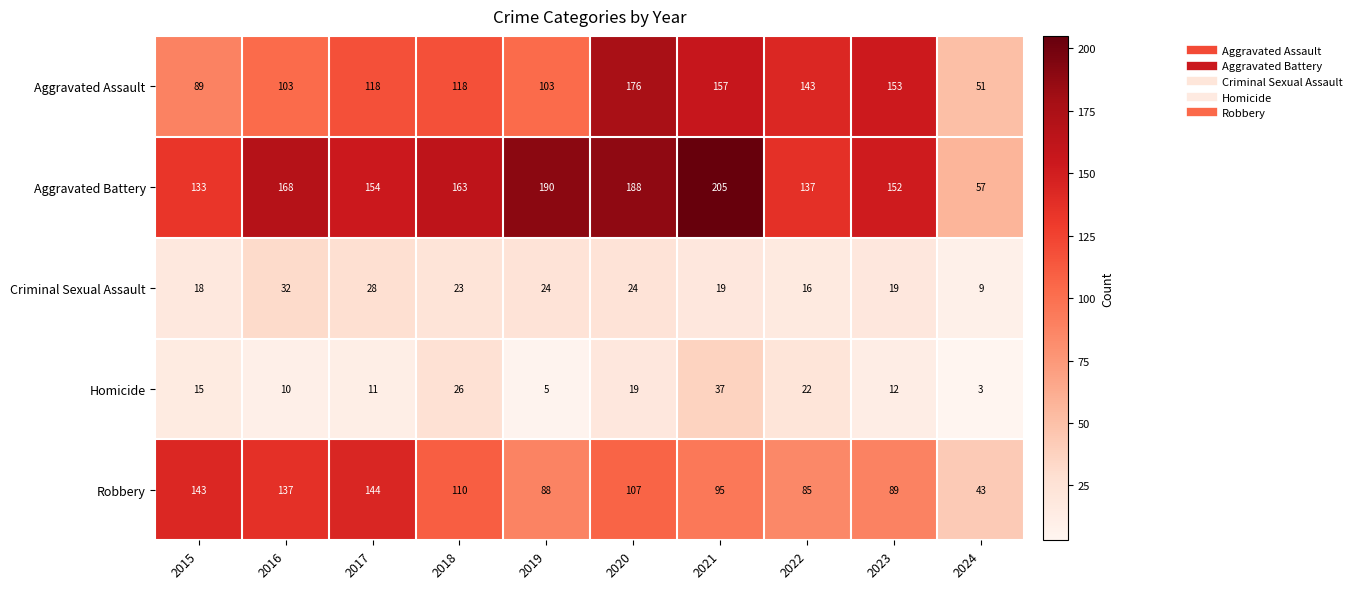

How many distinct data groups are displayed?

5